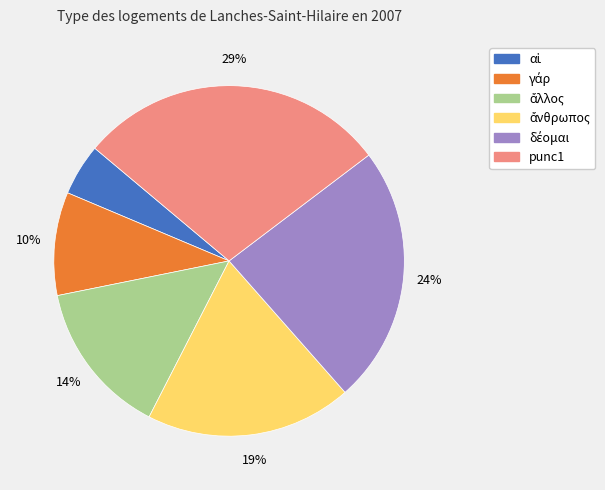

To the nearest percent, what is the difference between the largest and smallest slice percentages?

24%